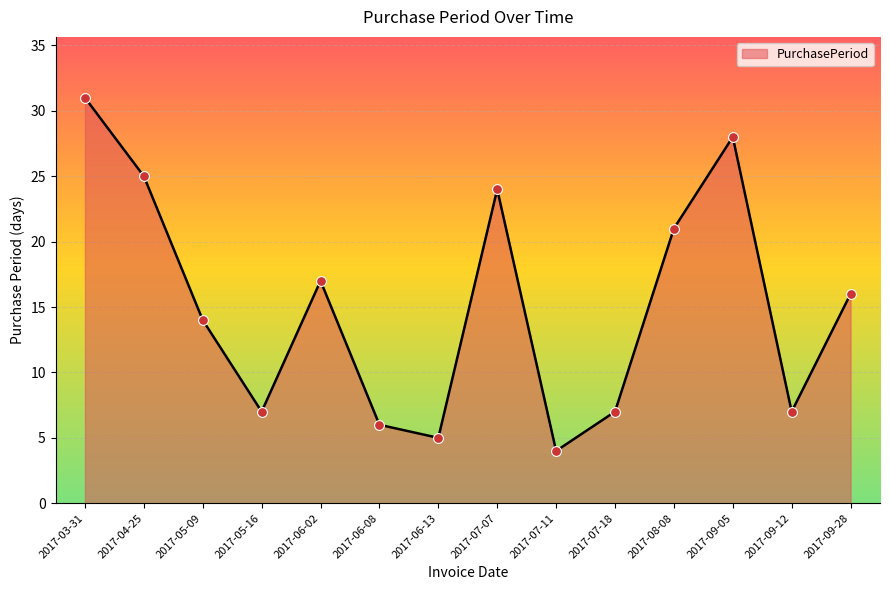

Approximately how many times larger is the value at 2017-06-08 compared to 2017-06-13?

1.2